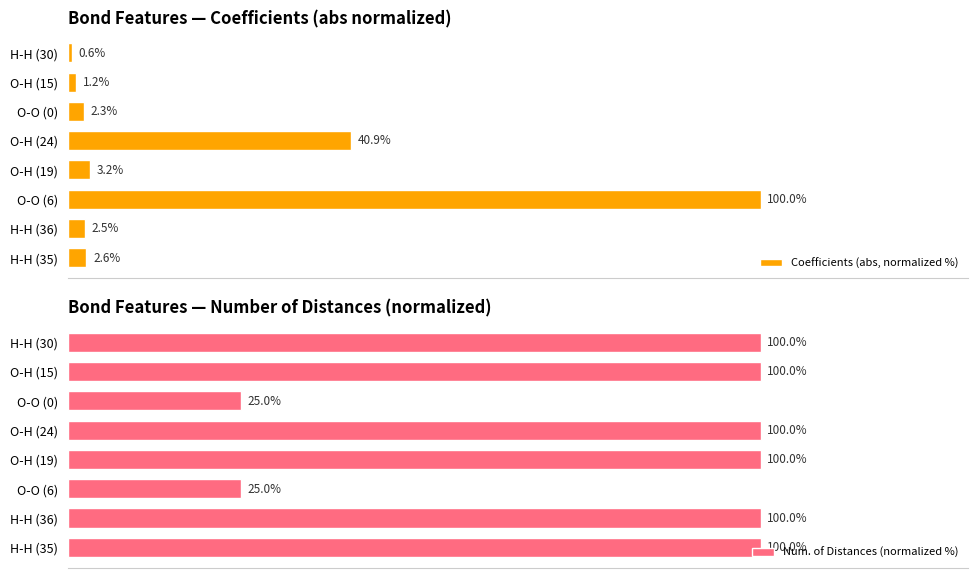

At which label does Coefficients (abs, normalized %) reach its peak?

O-O (6)